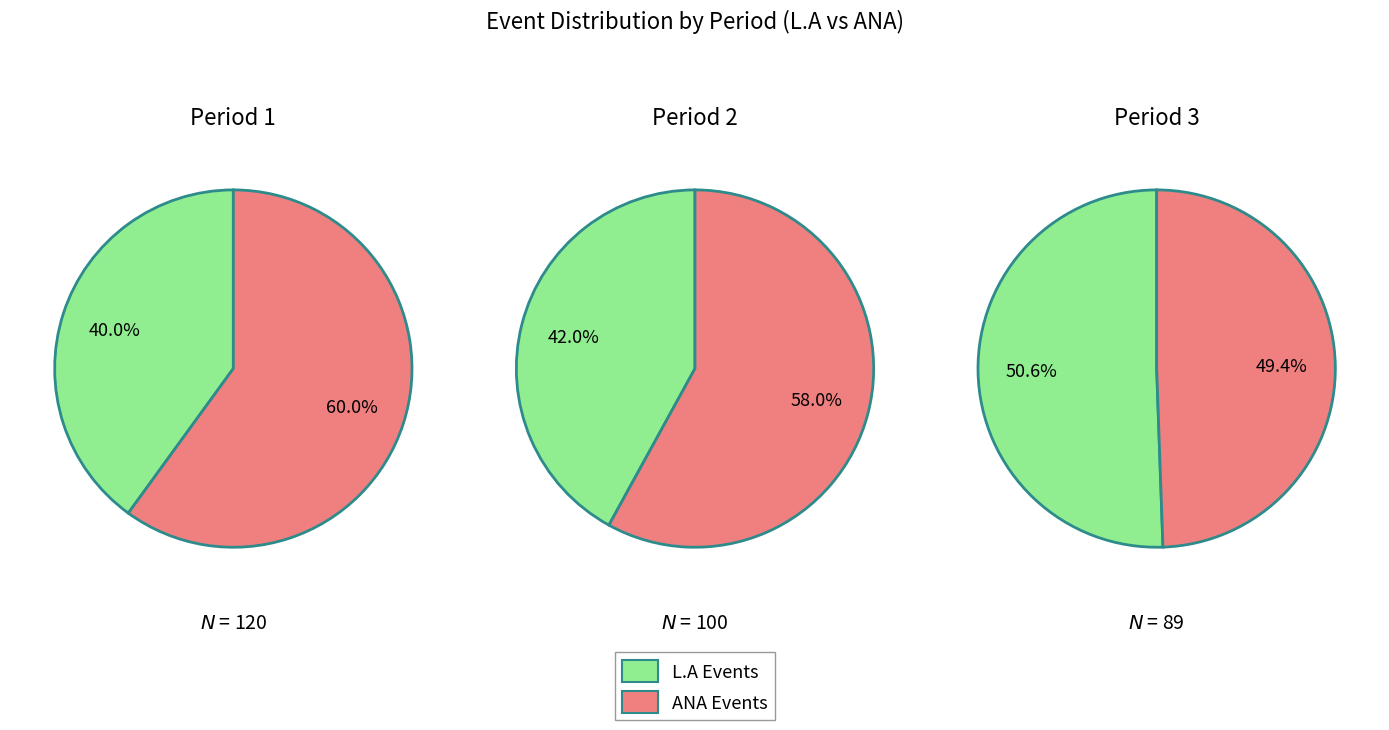

Does 2 represent more than half of the total?

No